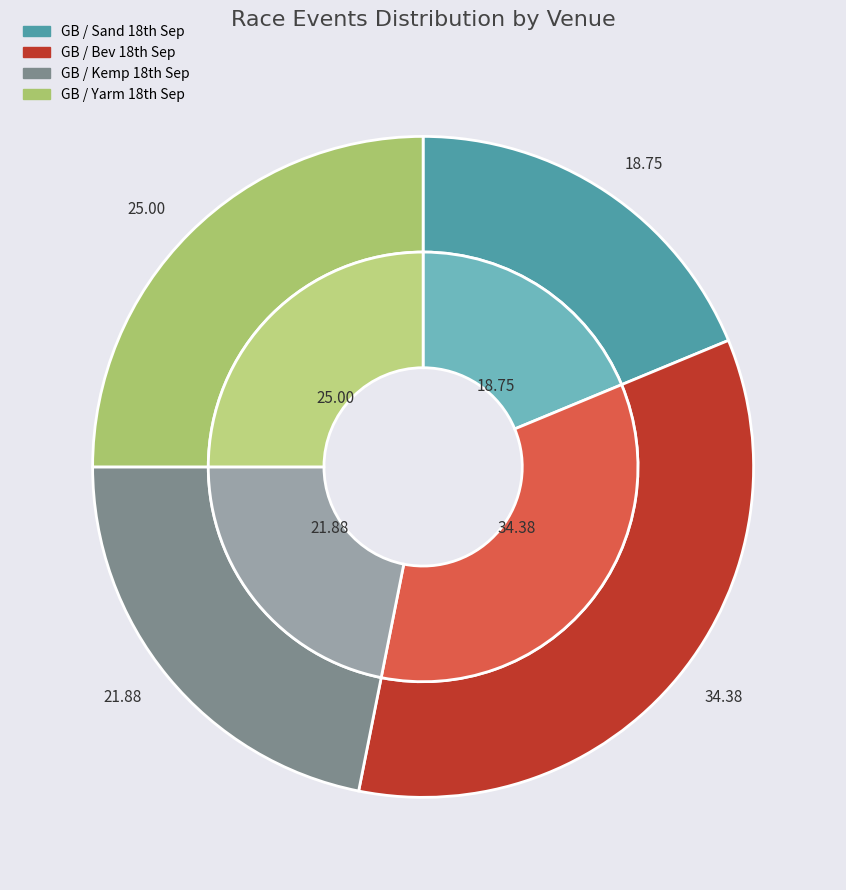

Rank the categories by value from lowest to highest.

GB / Sand 18th Sep, GB / Kemp 18th Sep, GB / Yarm 18th Sep, GB / Bev 18th Sep